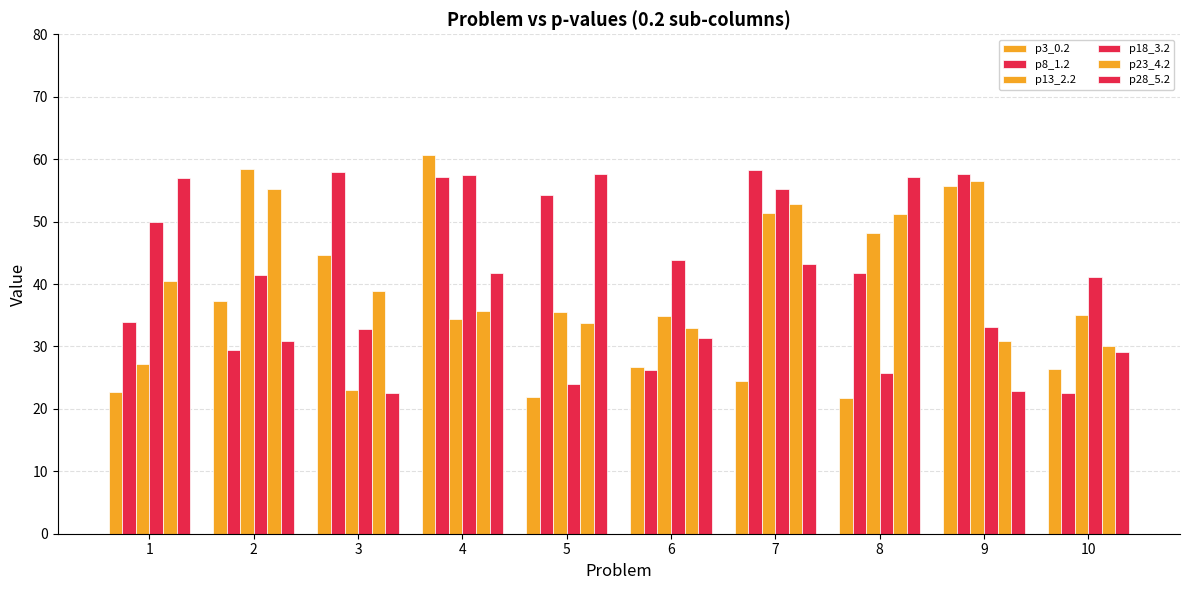

At how many categories does at least one series exceed 55?

8